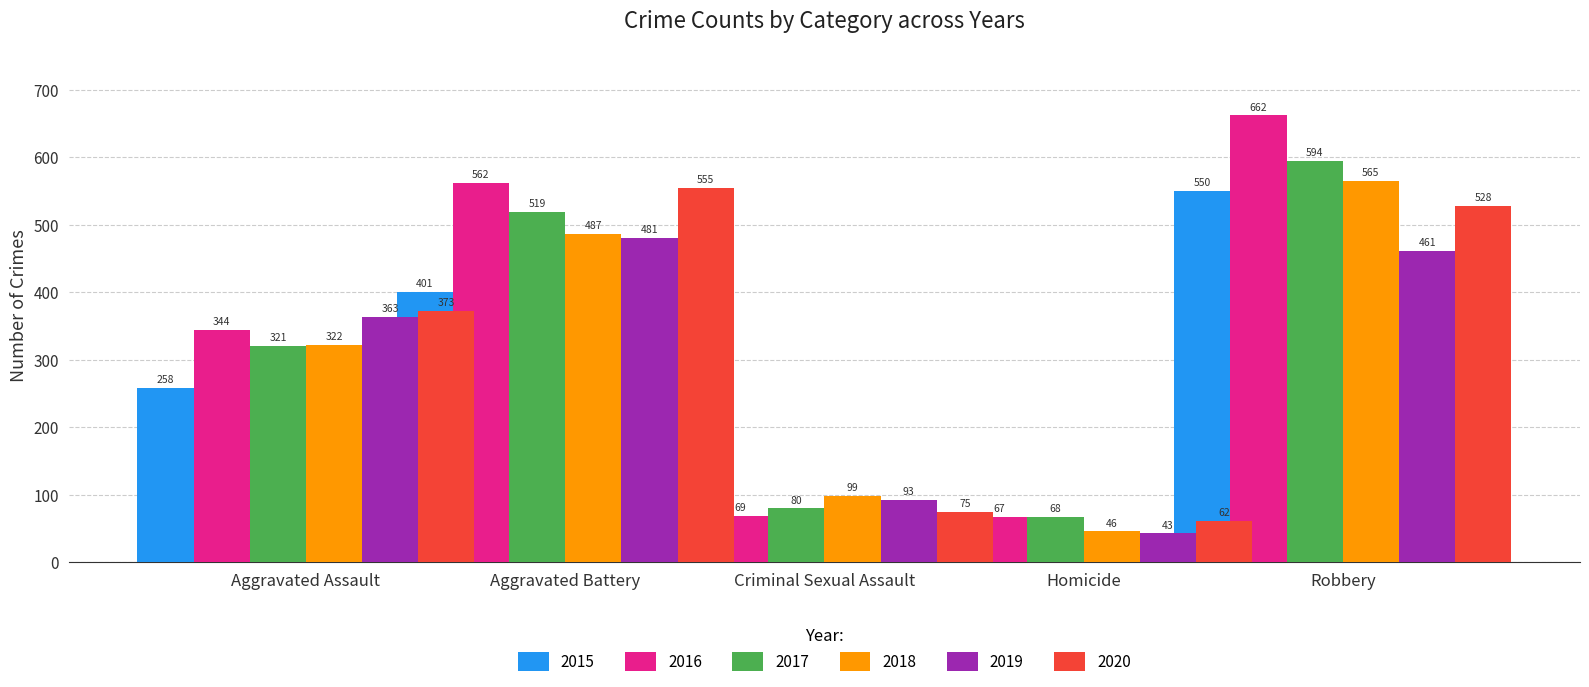

Which series has the largest range (max minus min)?

2016